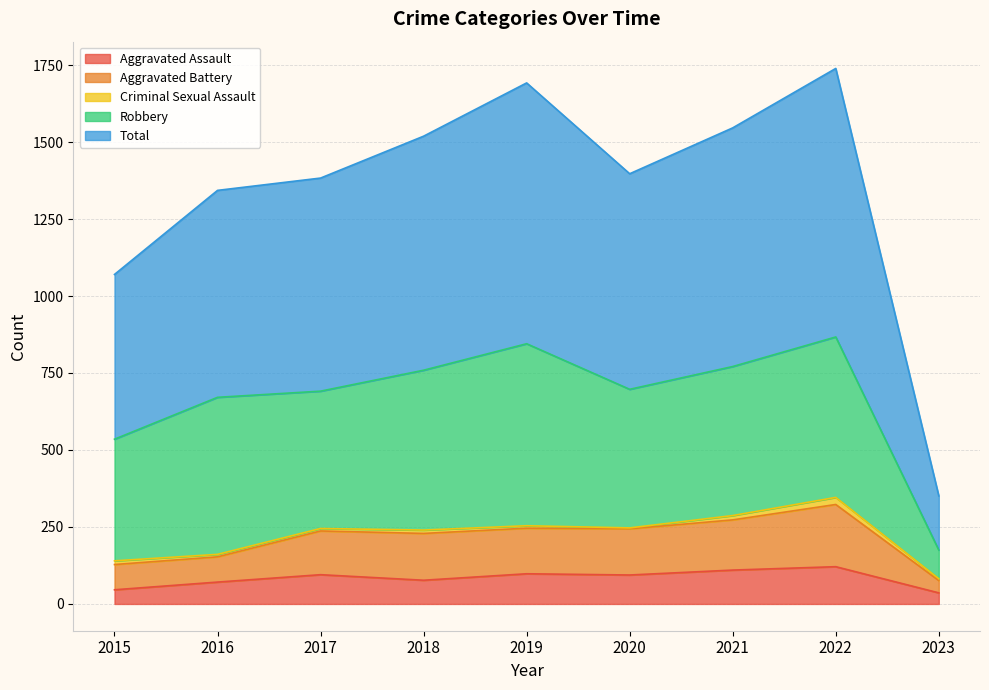

What is the highest value of the Aggravated Assault series?

121